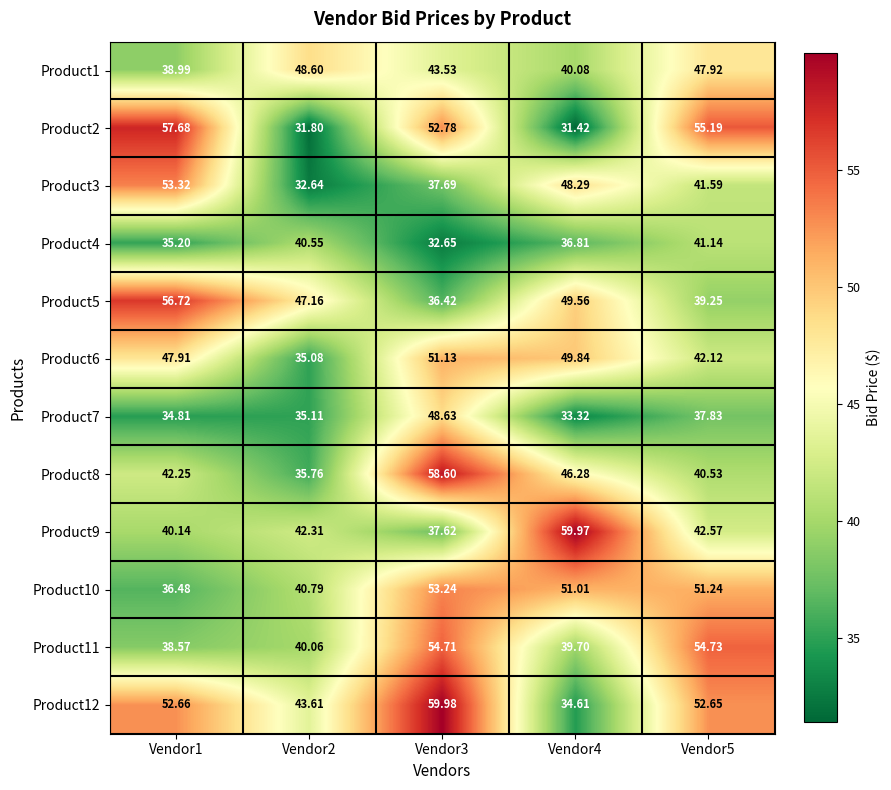

How many distinct data groups are displayed?

12